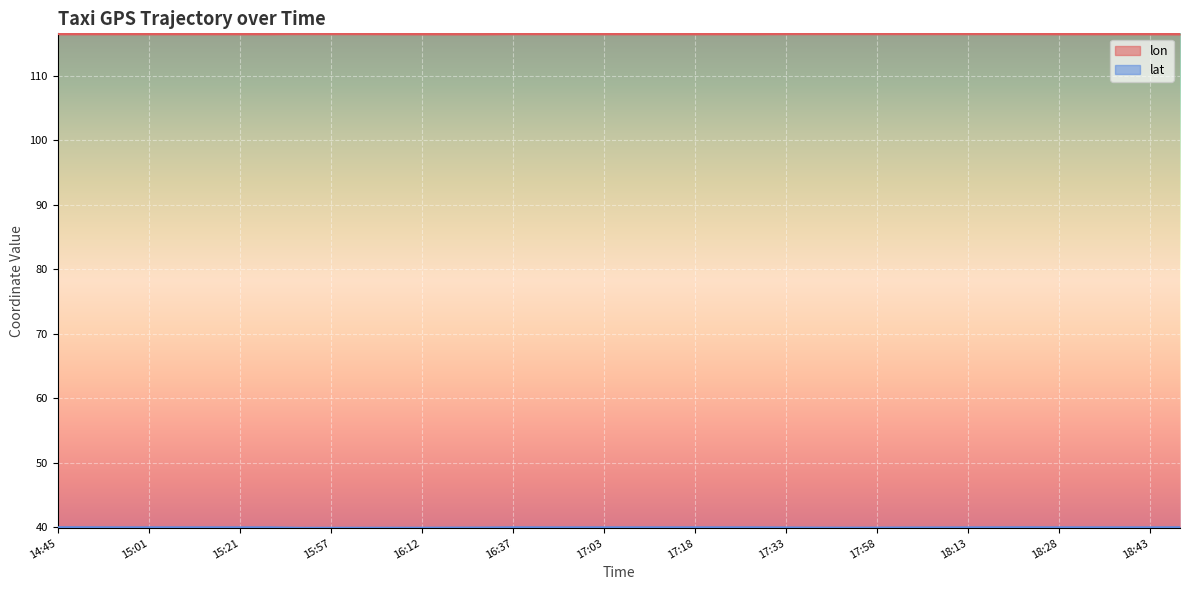

Reading left to right, extract all data points from this chart.

lon: 14:45=116.5	14:51=116.5	14:56=116.5	15:01=116.5	15:06=116.5	15:16=116.5	15:21=116.5	15:26=116.5	15:52=116.5	15:57=116.5	16:02=116.5	16:07=116.5	16:12=116.5	16:22=116.4	16:27=116.4	16:37=116.5	16:47=116.5	16:53=116.5	17:03=116.5	17:08=116.5	17:13=116.5	17:18=116.5	17:23=116.5	17:28=116.5	17:33=116.5	17:43=116.5	17:48=116.5	17:58=116.5	18:03=116.5	18:08=116.5	18:13=116.5	18:18=116.5	18:23=116.5	18:28=116.5	18:33=116.5	18:38=116.5	18:43=116.5	18:48=116.4
lat: 14:45=40.0	14:51=40.0	14:56=40.0	15:01=40.0	15:06=40.0	15:16=40.0	15:21=40.0	15:26=40.0	15:52=39.9	15:57=39.9	16:02=39.9	16:07=39.9	16:12=39.9	16:22=39.9	16:27=39.9	16:37=40.0	16:47=40.0	16:53=40.0	17:03=40.0	17:08=40.0	17:13=40.0	17:18=40.0	17:23=40.0	17:28=40.0	17:33=40.0	17:43=39.9	17:48=39.9	17:58=39.9	18:03=40.0	18:08=40.0	18:13=40.0	18:18=40.0	18:23=40.0	18:28=40.0	18:33=40.0	18:38=40.0	18:43=40.0	18:48=40.0